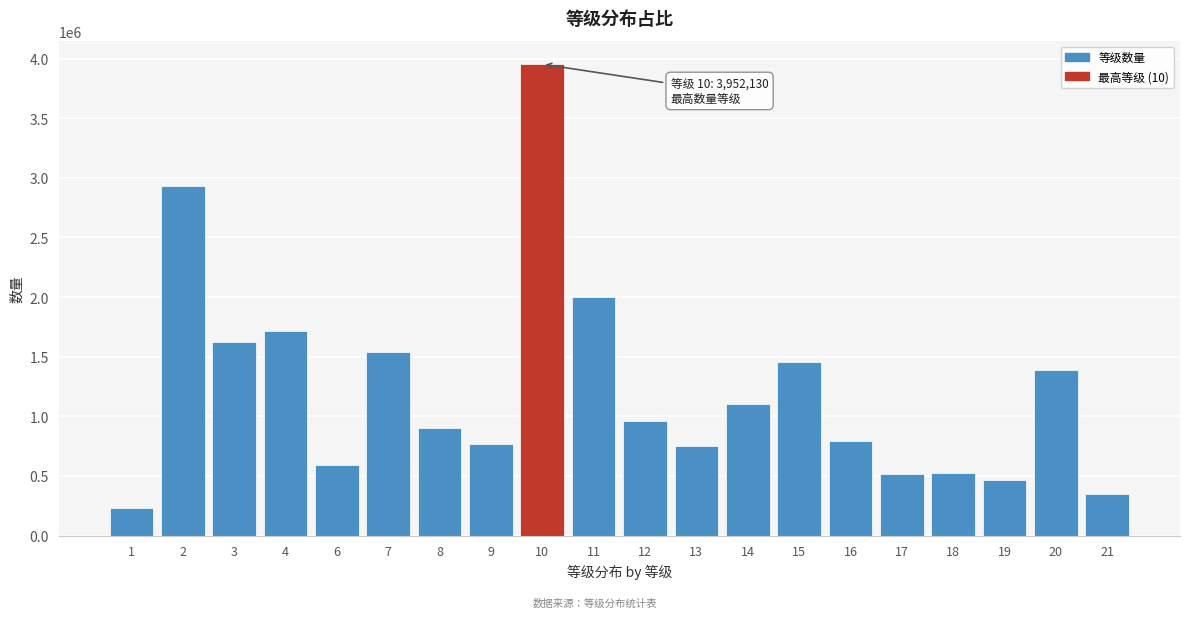

What is the approximate value at 17?

514280